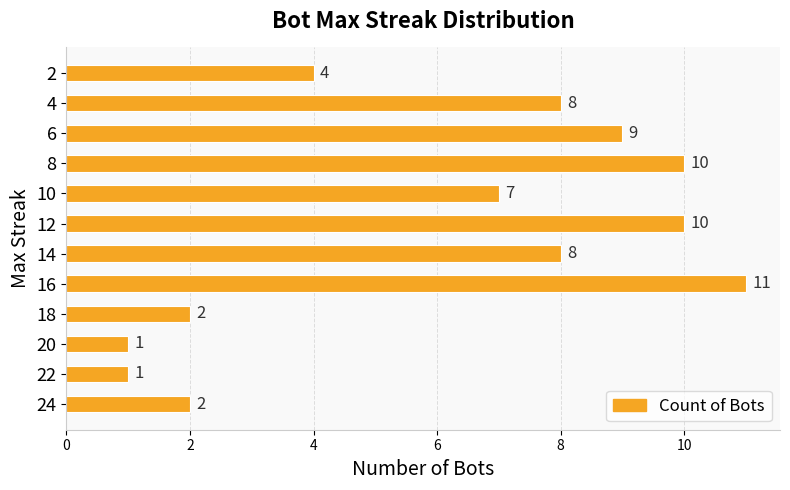

Reading bottom to top, list all the values displayed in this chart.

2	1	1	2	11	8	10	7	10	9	8	4